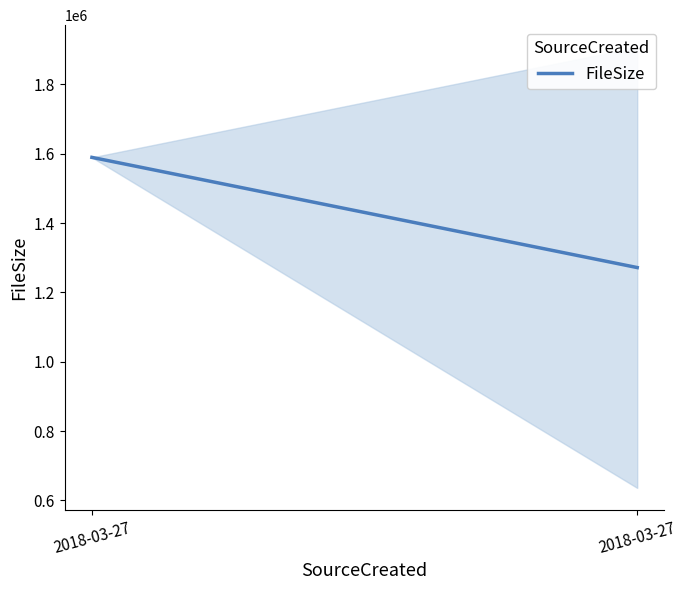

Rank the categories by value from lowest to highest.

2018-03-27, 2018-03-27